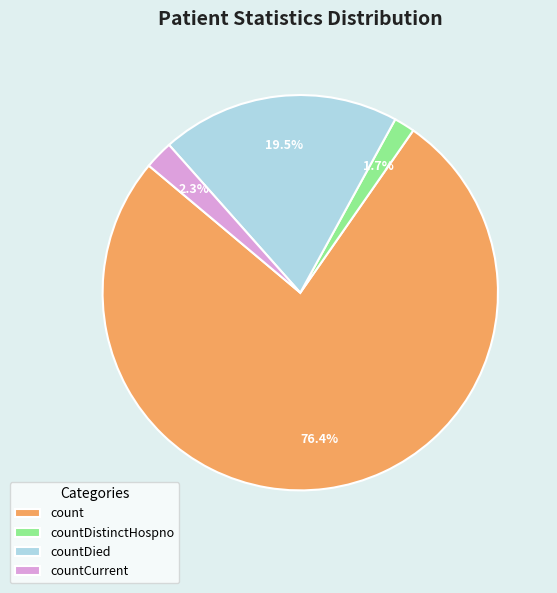

Count the number of slices in the pie.

4